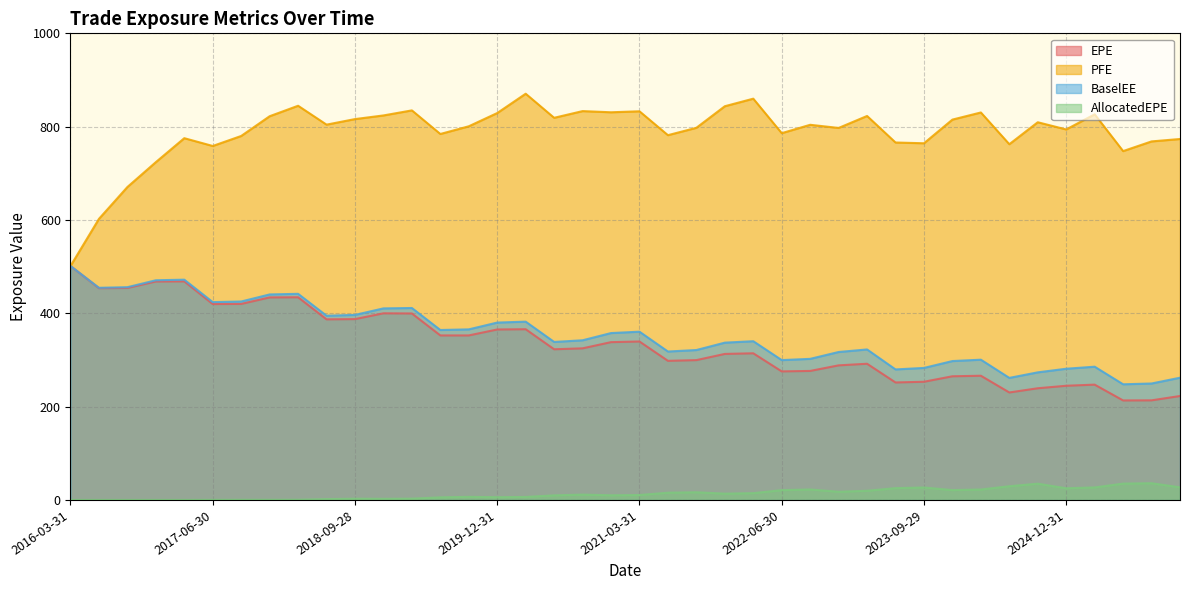

Does the chart display data point markers on the line(s)?

No